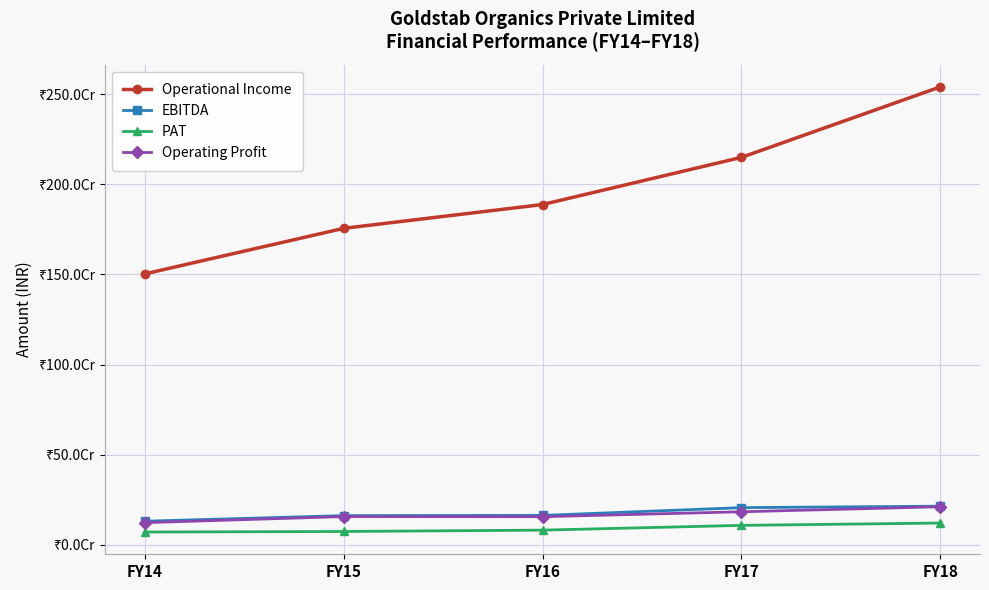

Which series changed the most between FY14 and FY17?

Operational Income